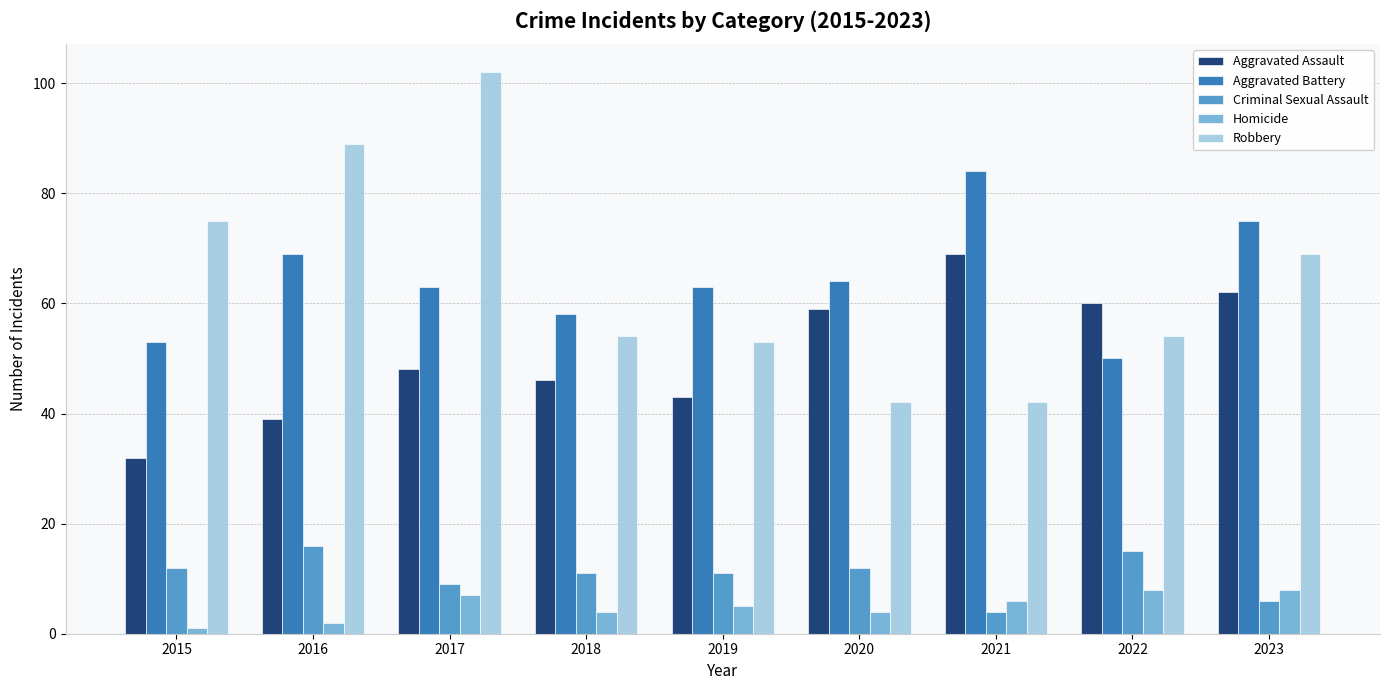

Reading left to right, list all the values displayed in this chart.

Aggravated Assault: 2015=32	2016=39	2017=48	2018=46	2019=43	2020=59	2021=69	2022=60	2023=62
Aggravated Battery: 2015=53	2016=69	2017=63	2018=58	2019=63	2020=64	2021=84	2022=50	2023=75
Criminal Sexual Assault: 2015=12	2016=16	2017=9	2018=11	2019=11	2020=12	2021=4	2022=15	2023=6
Homicide: 2015=1	2016=2	2017=7	2018=4	2019=5	2020=4	2021=6	2022=8	2023=8
Robbery: 2015=75	2016=89	2017=102	2018=54	2019=53	2020=42	2021=42	2022=54	2023=69